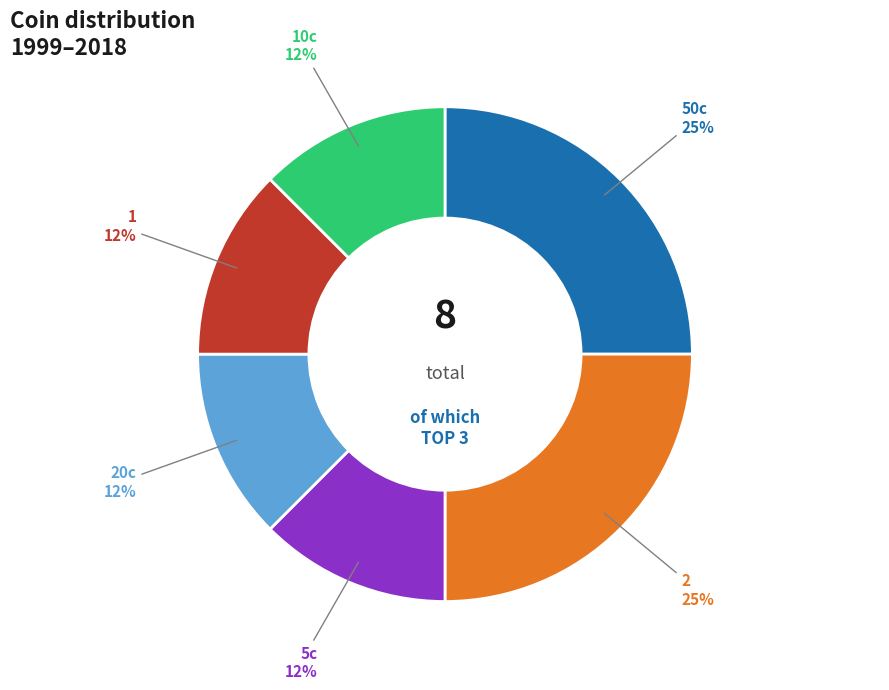

To the nearest percent, what is the average slice percentage?

17%